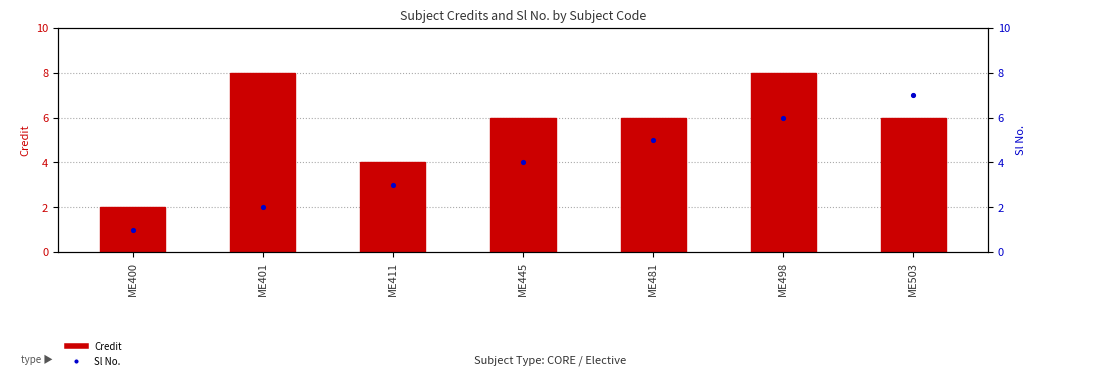

Which series contains the highest Y value?

Credit